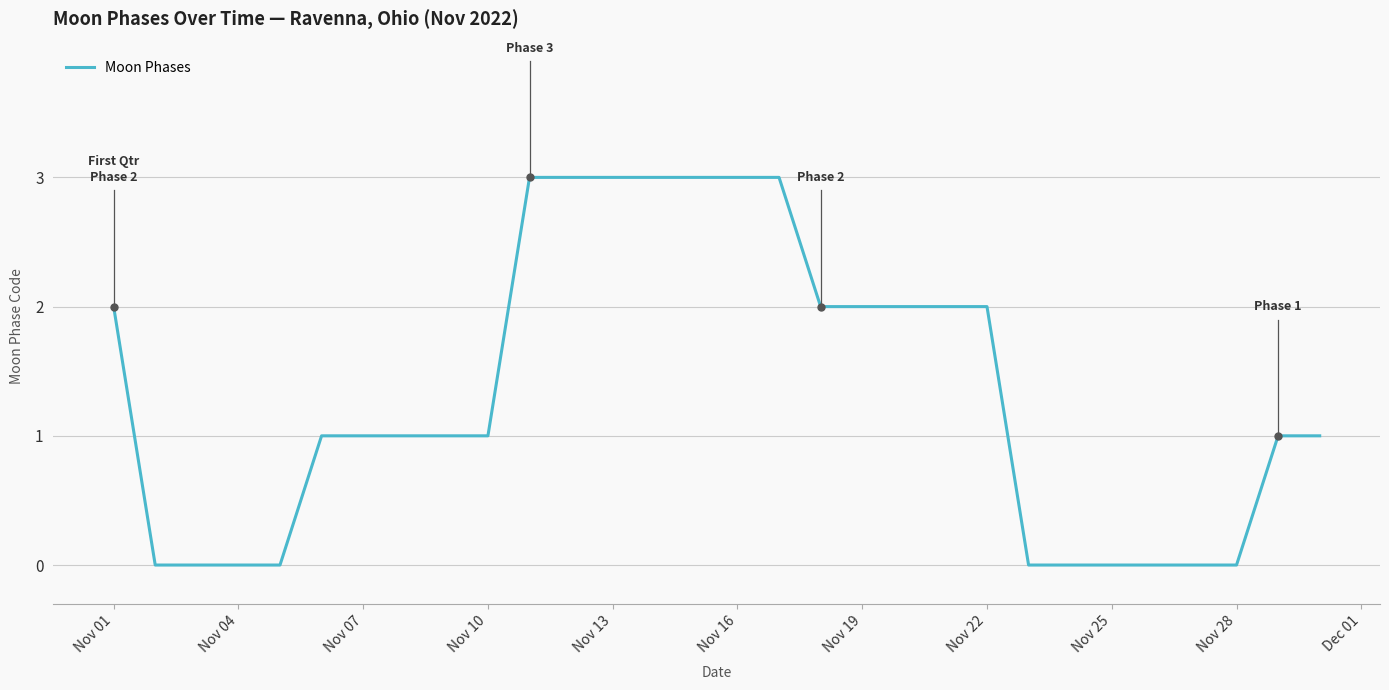

Reading left to right, transcribe all the data shown in this chart.

2	0	0	0	0	1	1	1	1	1	3	3	3	3	3	3	3	2	2	2	2	2	0	0	0	0	0	0	1	1